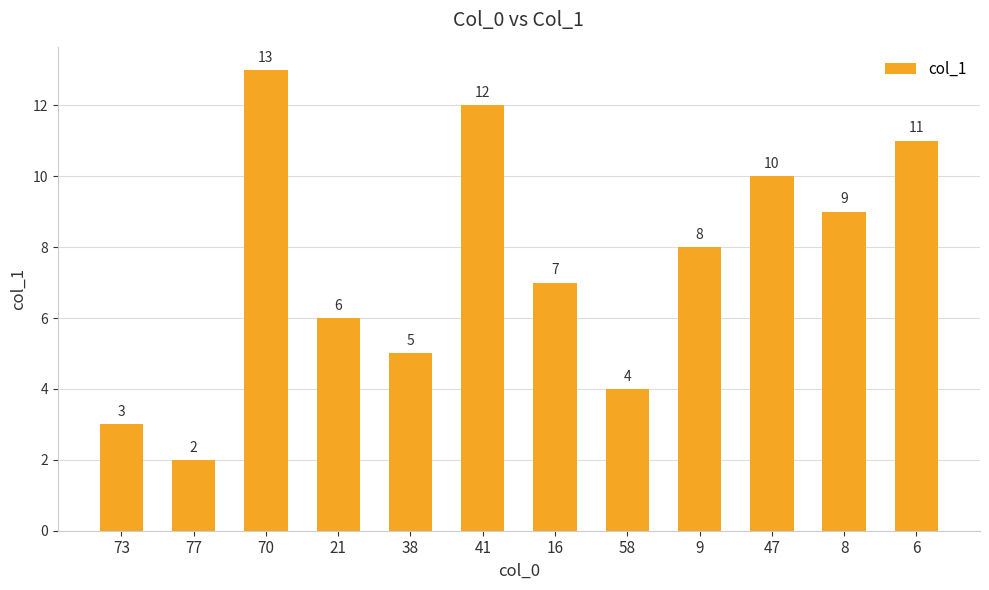

What is the minimum value shown in the chart?

2